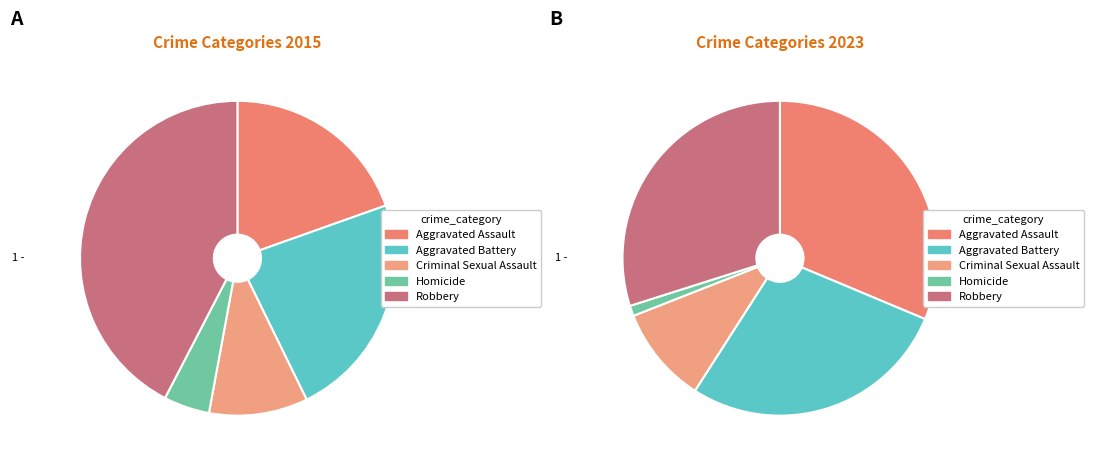

How many segments does this pie chart have?

5